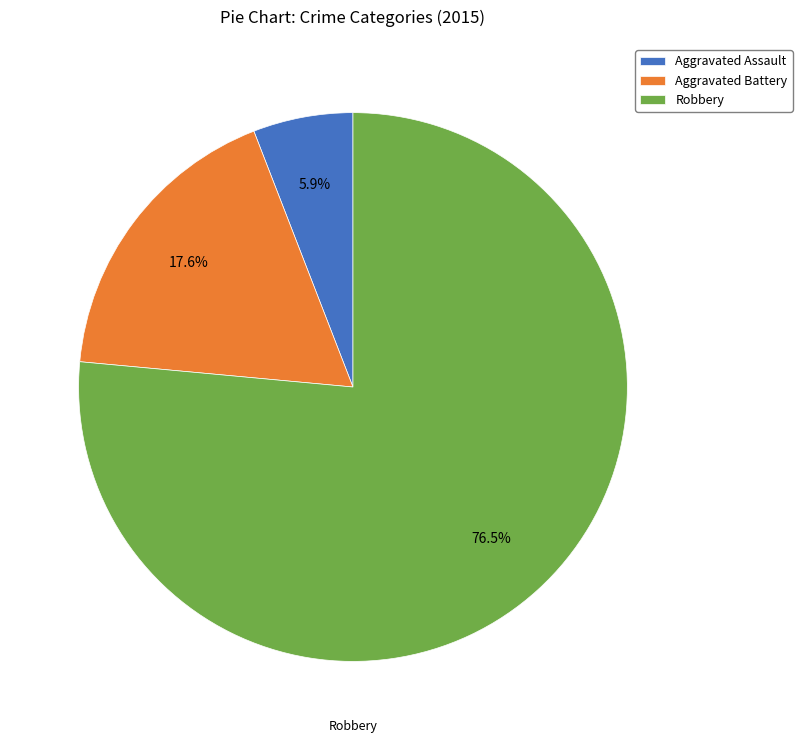

Combined, what portion of the pie is Aggravated Battery and Aggravated Assault?

23.5%